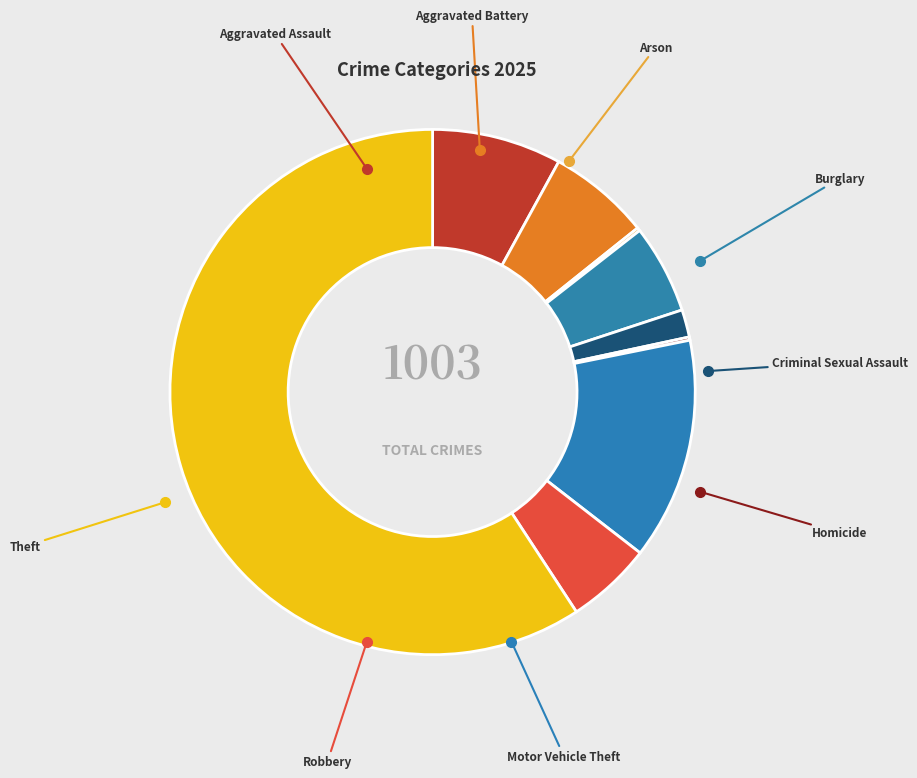

What is the change in value from Arson to Motor Vehicle Theft?

+135